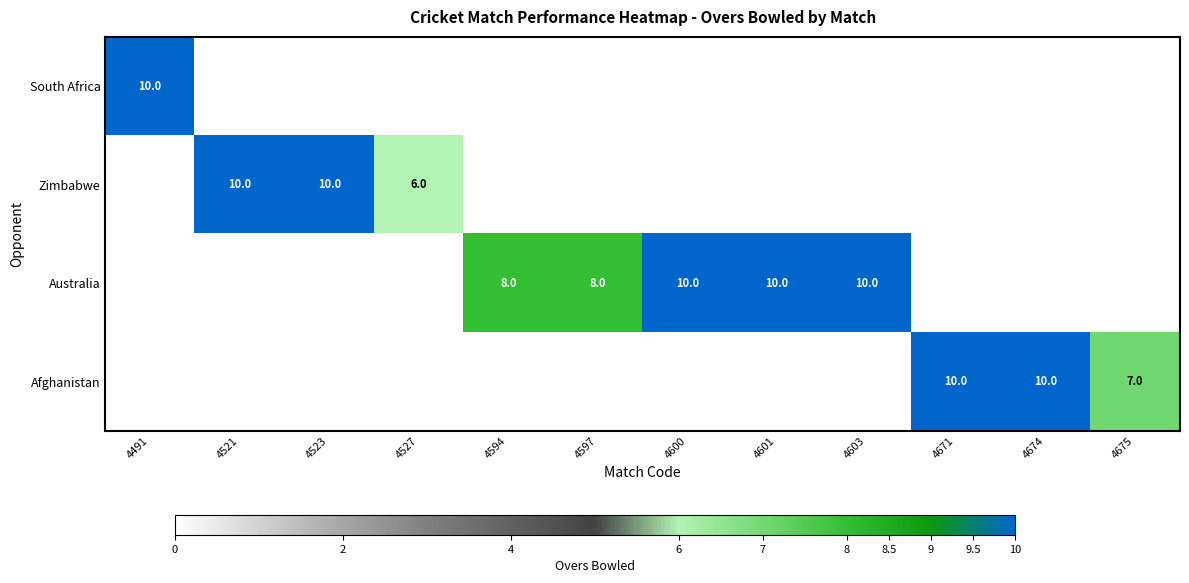

Is it true that Australia equals 17 at 4601?

False